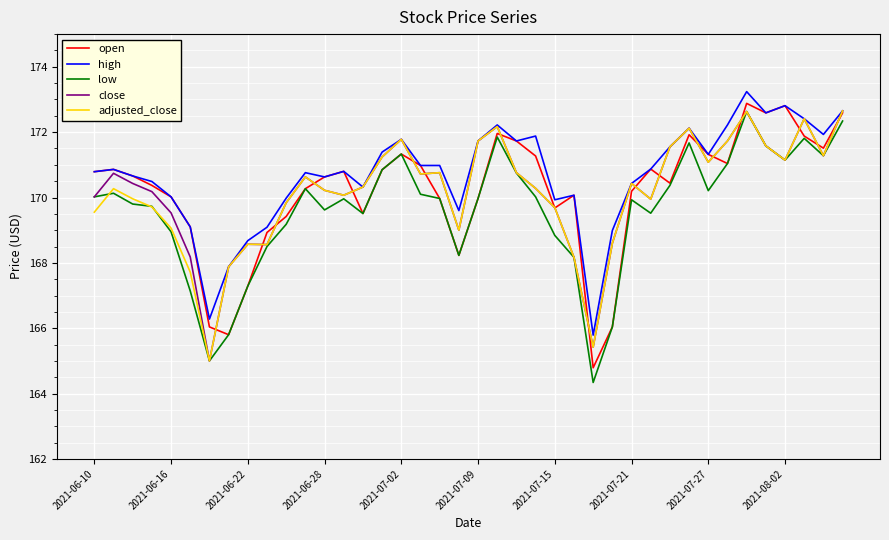

Which series has the largest range (max minus min)?

low